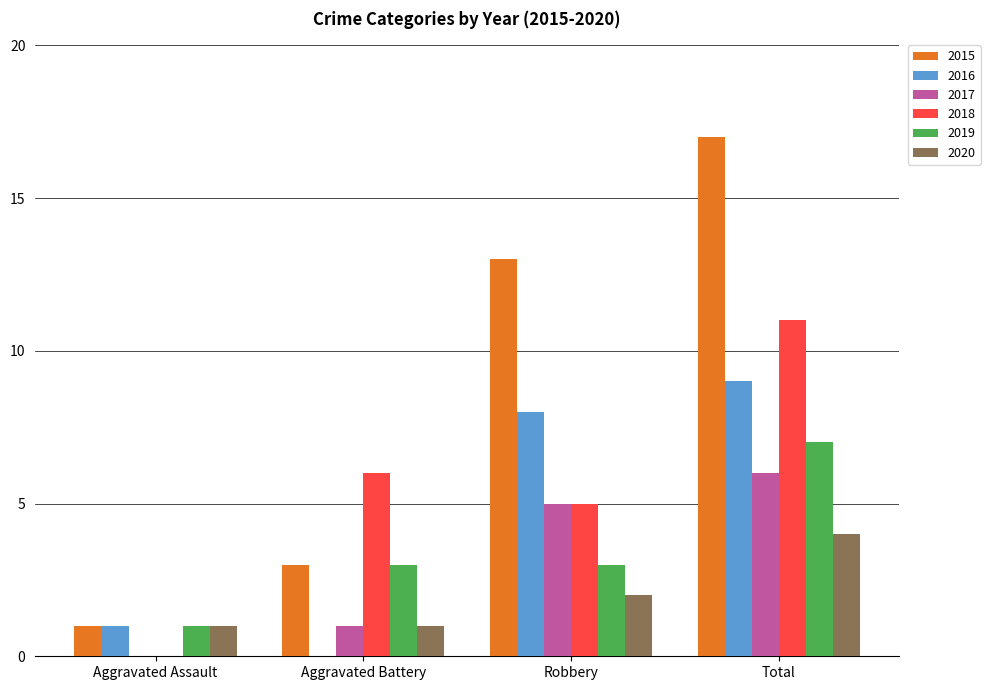

What is the difference between the 2015 values at Aggravated Assault and Robbery?

12